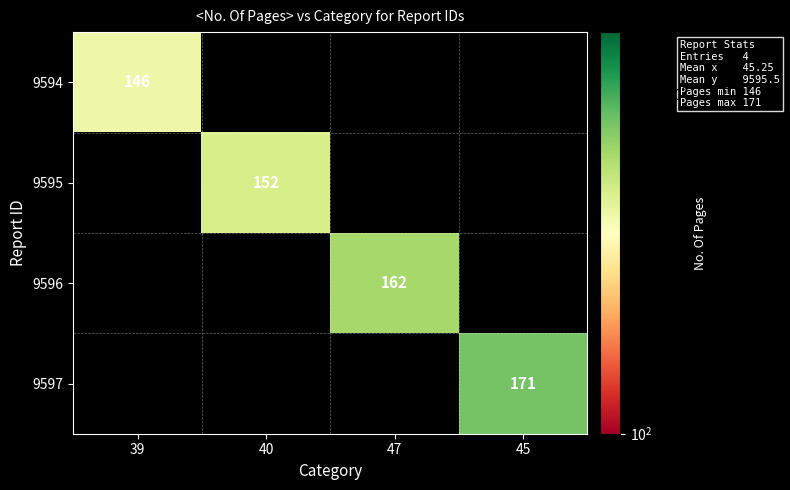

Rank the series by their average value, from lowest to highest.

9594, 9595, 9596, 9597